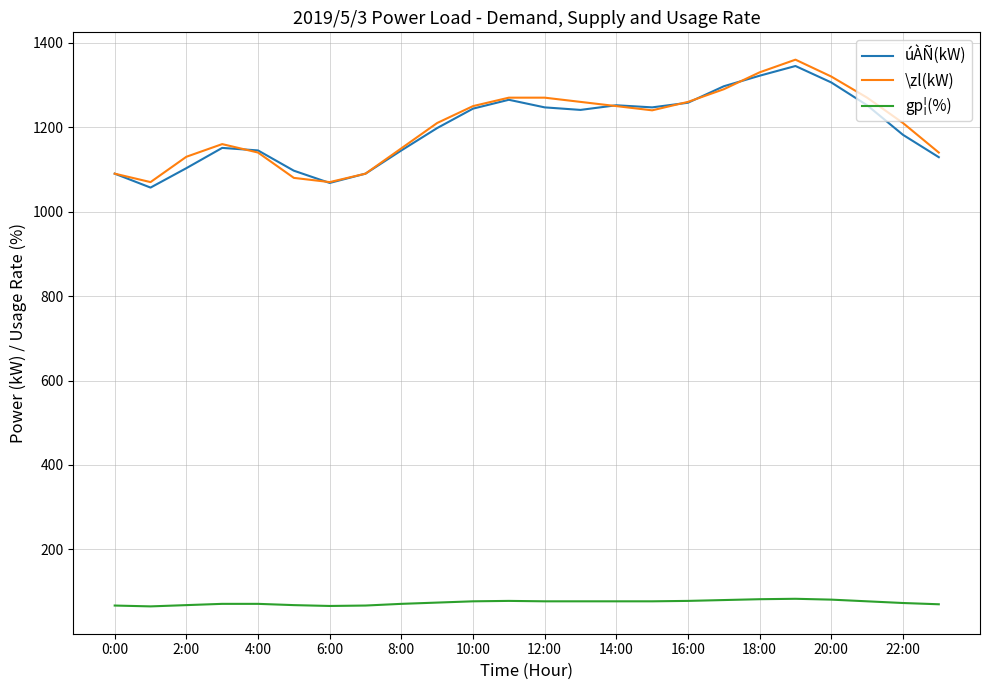

What are all the series names shown in the legend?

úÀÑ(kW), \zl(kW), gp¦(%)